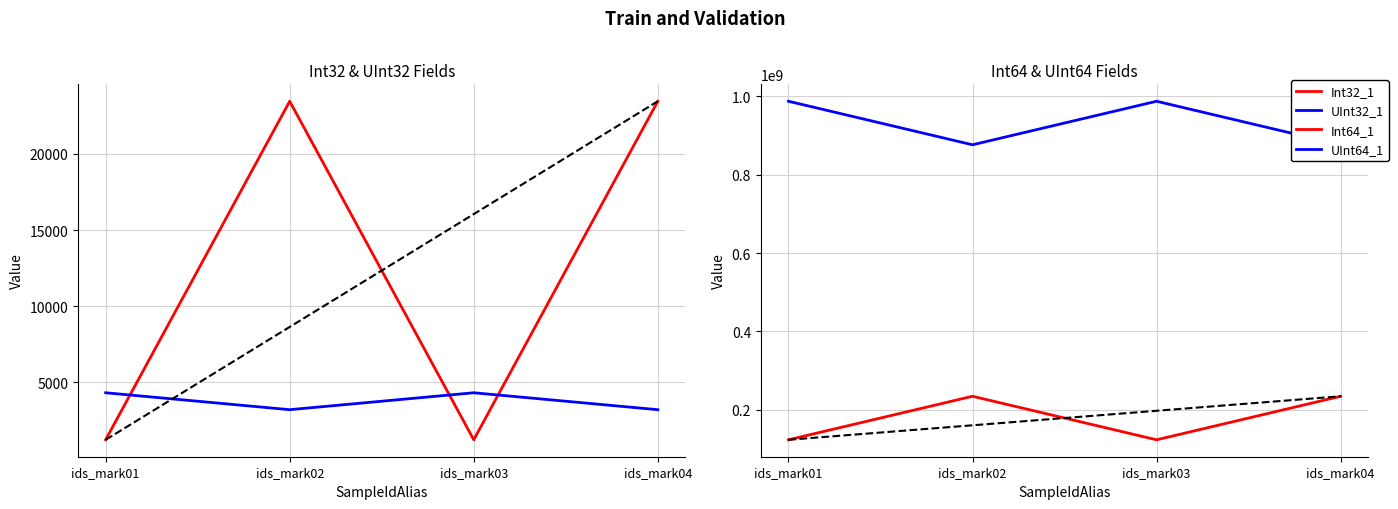

What is the sum of the Int64_1 values at ids_mark02 and ids_mark03?

358024679